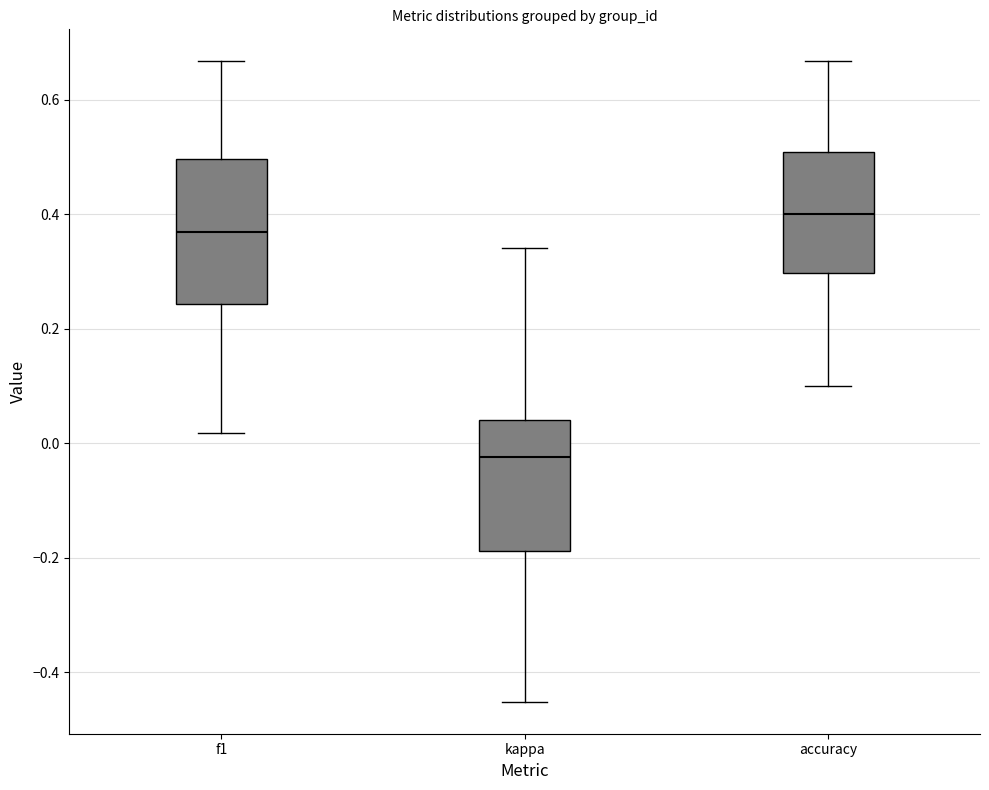

Reading left to right, read every box against the y-axis: the position of its median line, the range the box covers, and the ends of its whiskers. The values are not printed on the chart, so give them approximately, as read against the axis.

f1: median 0.36, box 0.24 to 0.50, whiskers 0.02 to 0.66
kappa: median -0.02, box -0.18 to 0.04, whiskers -0.46 to 0.34
accuracy: median 0.40, box 0.30 to 0.50, whiskers 0.10 to 0.66